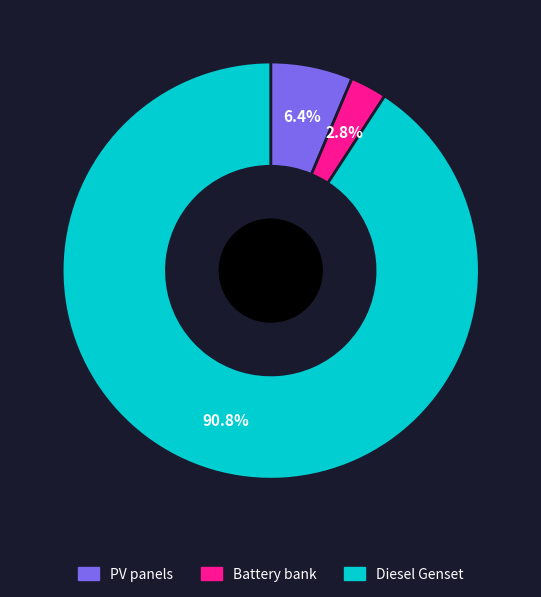

The PV panels slice represents 12% of the pie. True or false?

False